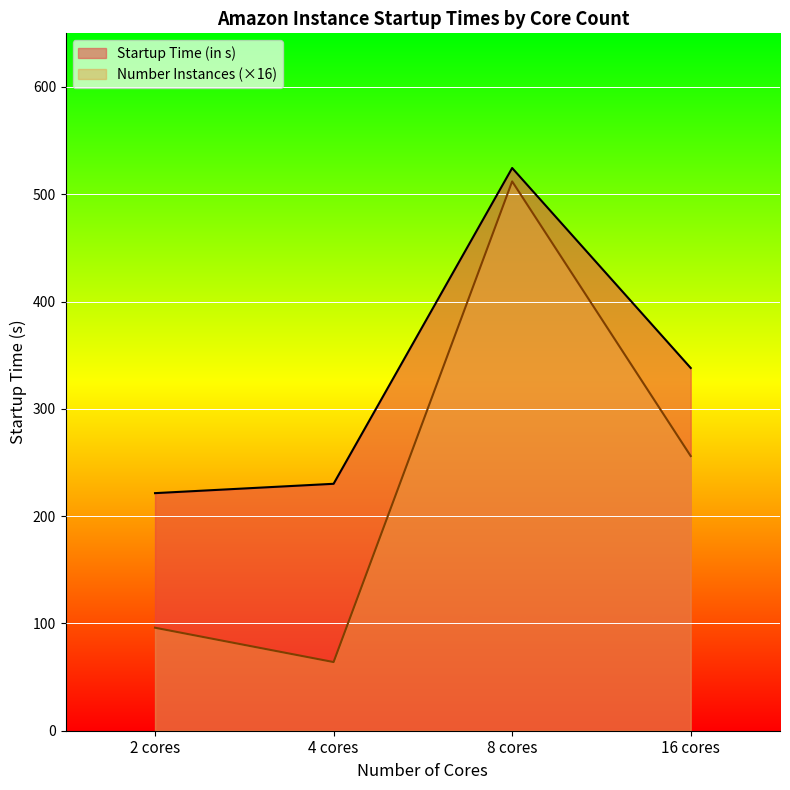

What is the total value across all series at 8 cores?

1036.5